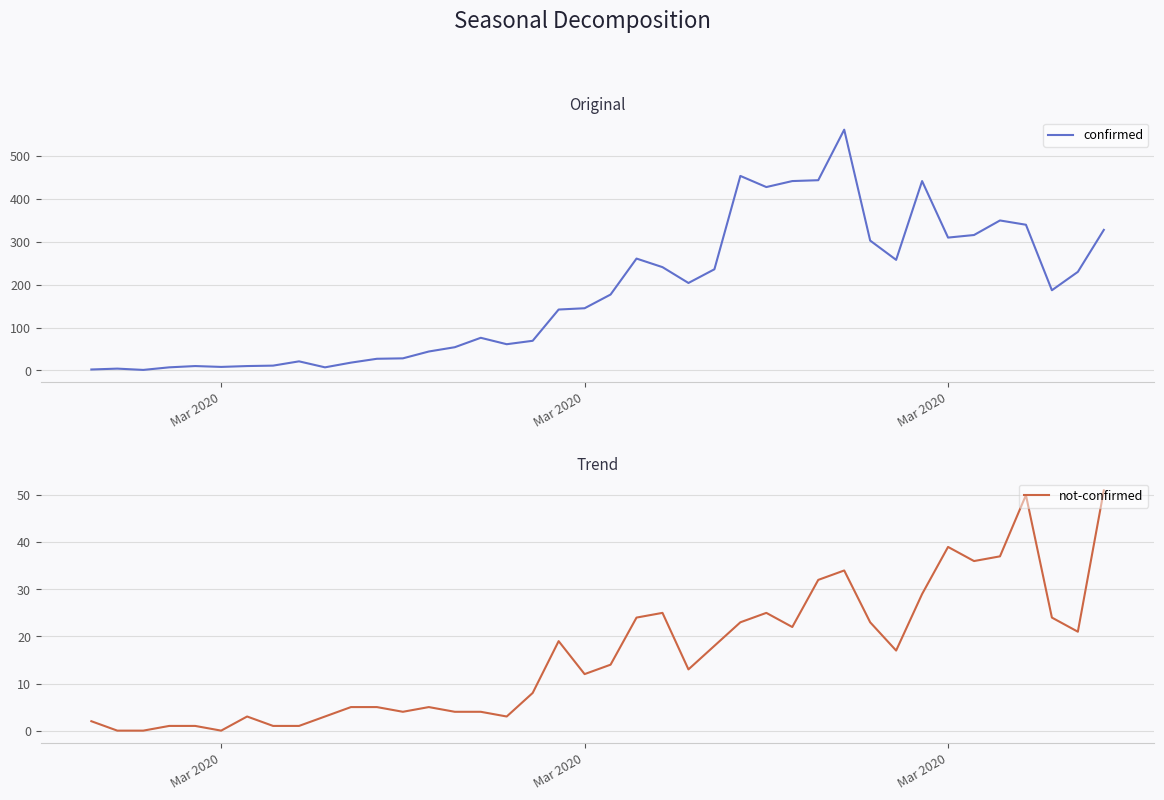

At which category does not-confirmed reach its first local valley?

Mar 2020